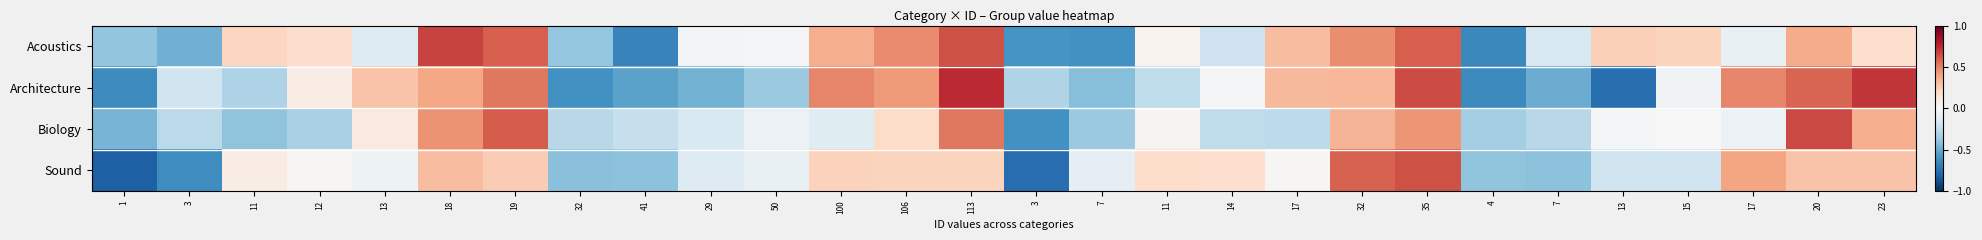

Which series has the largest range (max minus min)?

Architecture